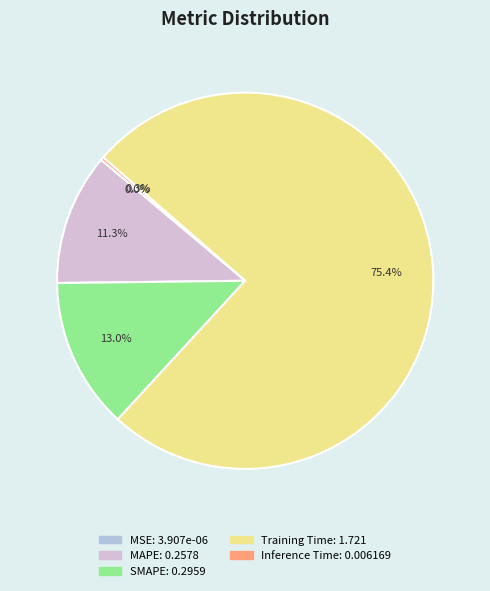

What portion of the pie excludes MAPE: 0.2578?

88.7%